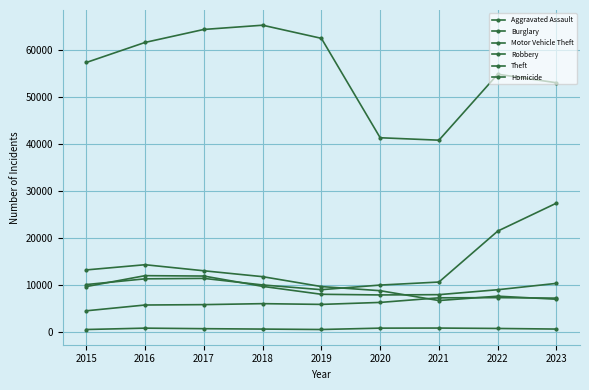

True or false: Robbery and Homicide intersect in this chart.

False